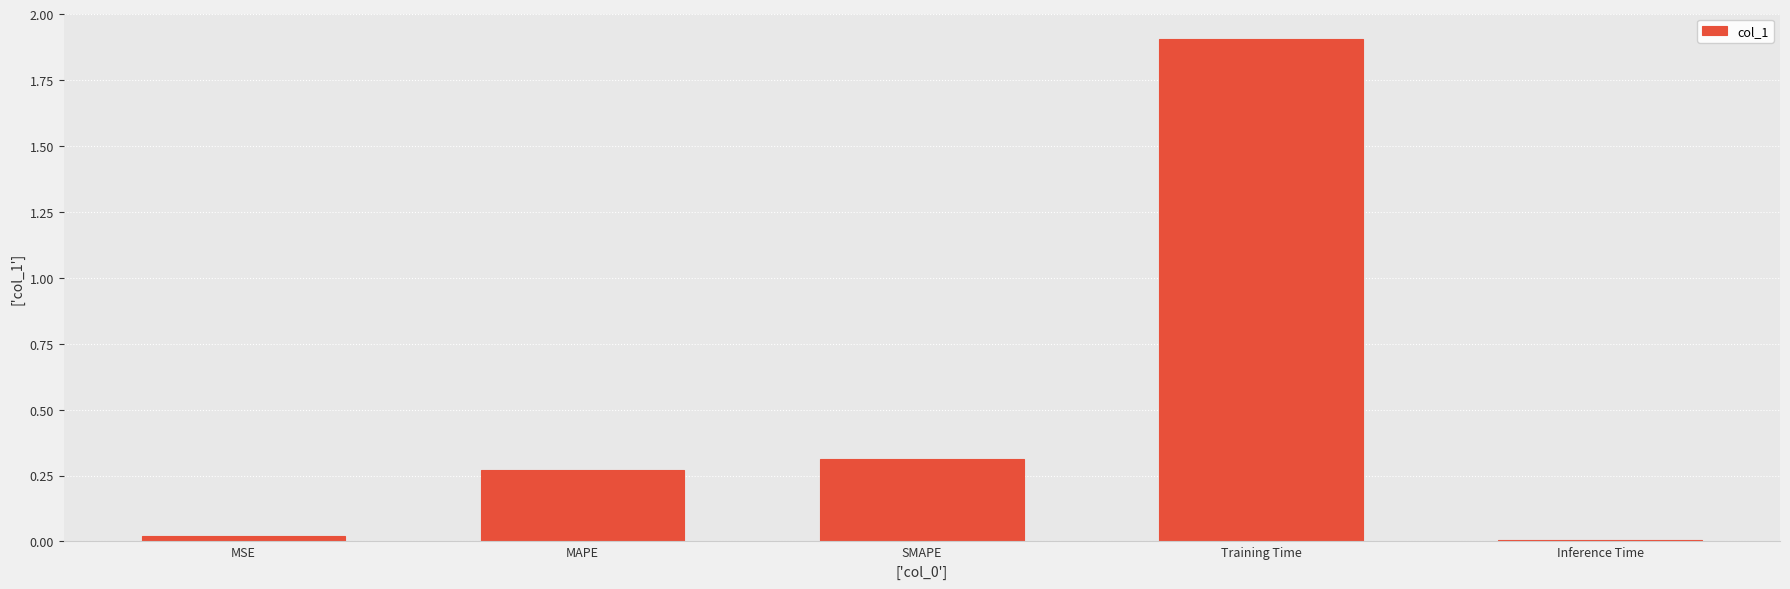

How many data points does each series have?

5